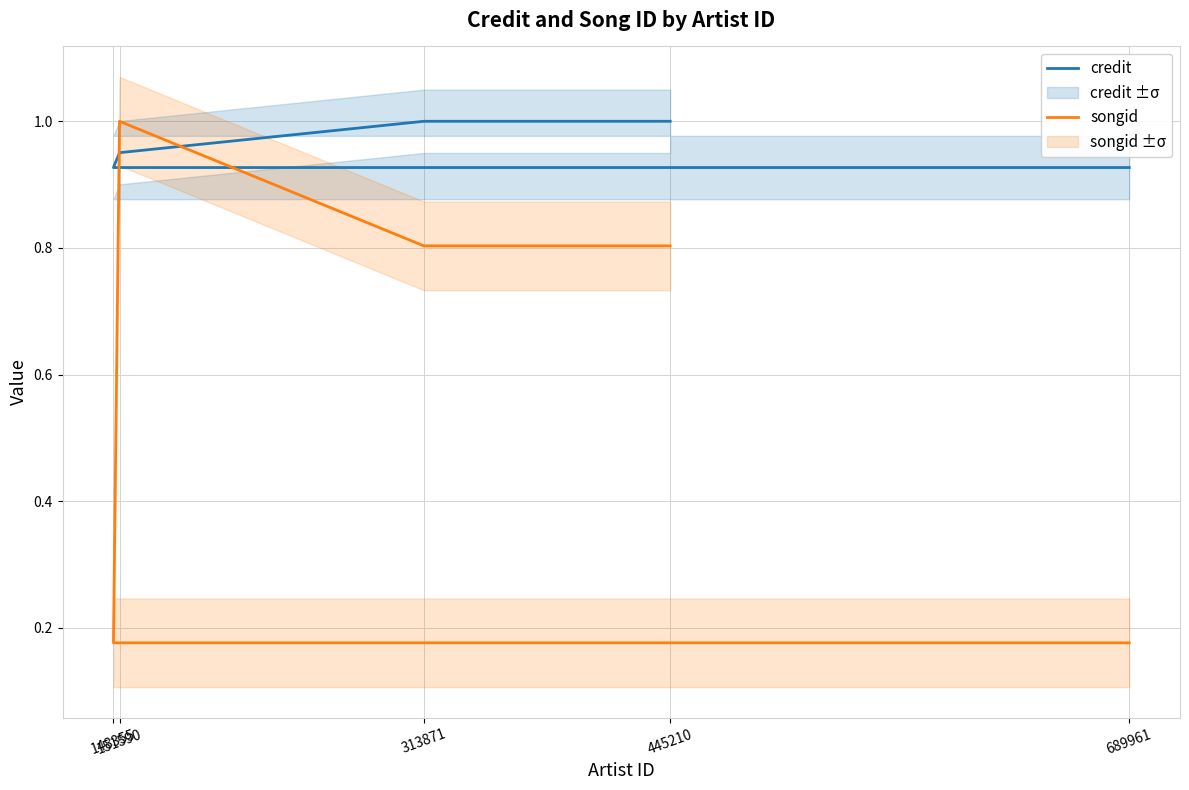

What value does the credit series have at 151590?

1.0